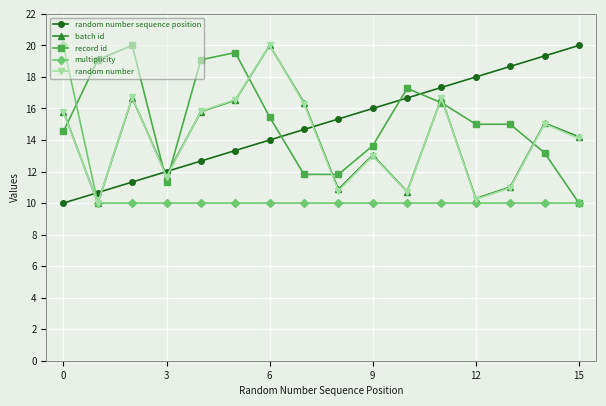

What is the minimum value for random number?

10.0